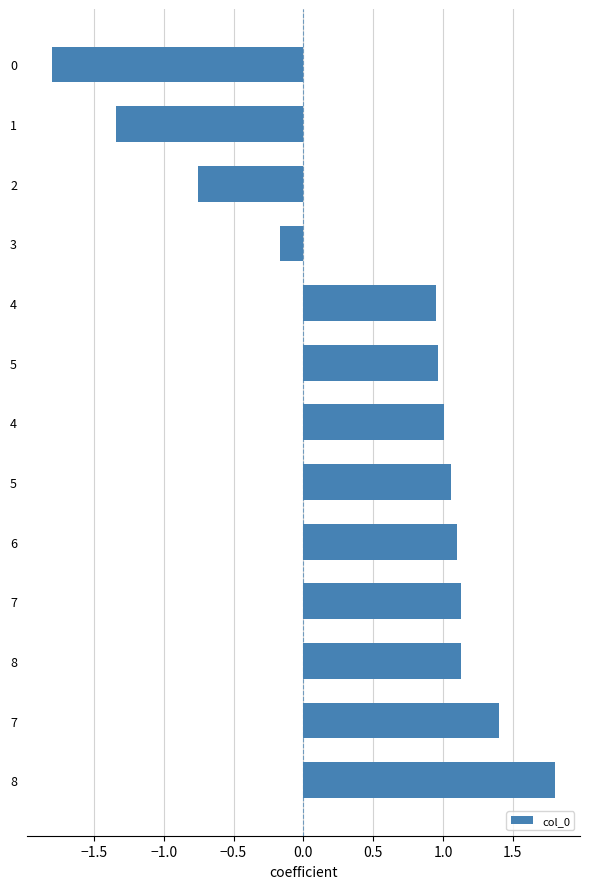

Are the bars horizontal?

Yes